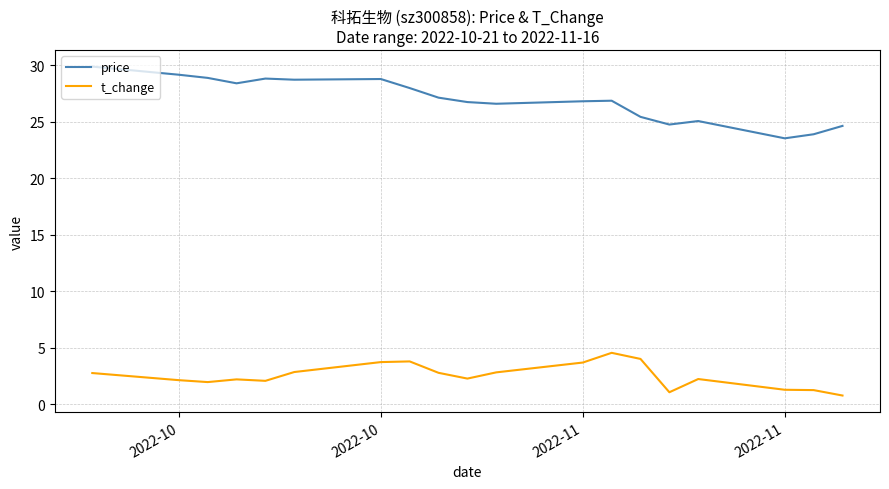

Rank the series by their maximum value, from highest to lowest.

price, t_change